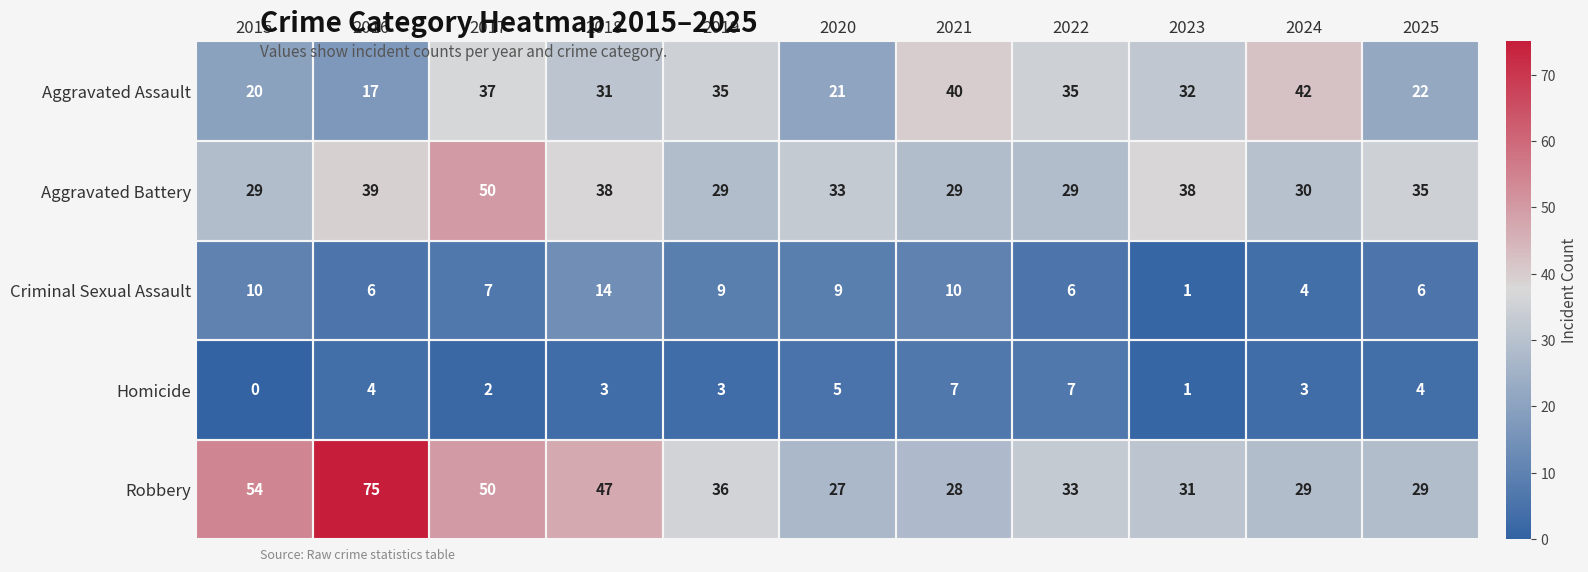

Where does the Homicide series first go above 3?

2016